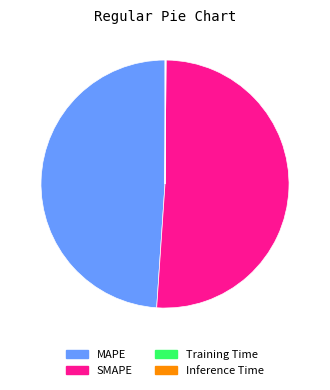

Is it true that MAPE is 49% of the pie?

True